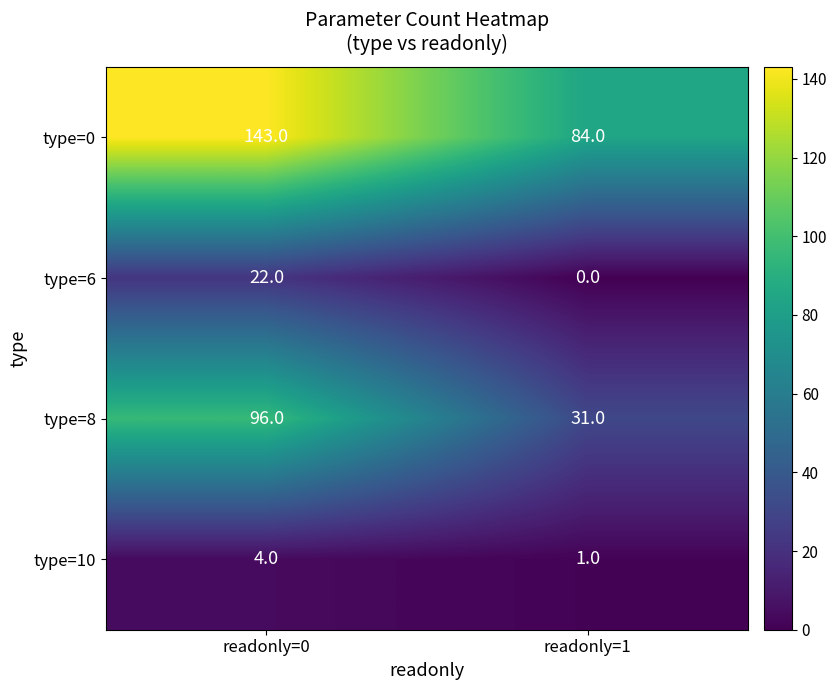

Reading left to right, transcribe all the data shown in this chart.

type=0: 143	84
type=6: 22	0
type=8: 96	31
type=10: 4	1